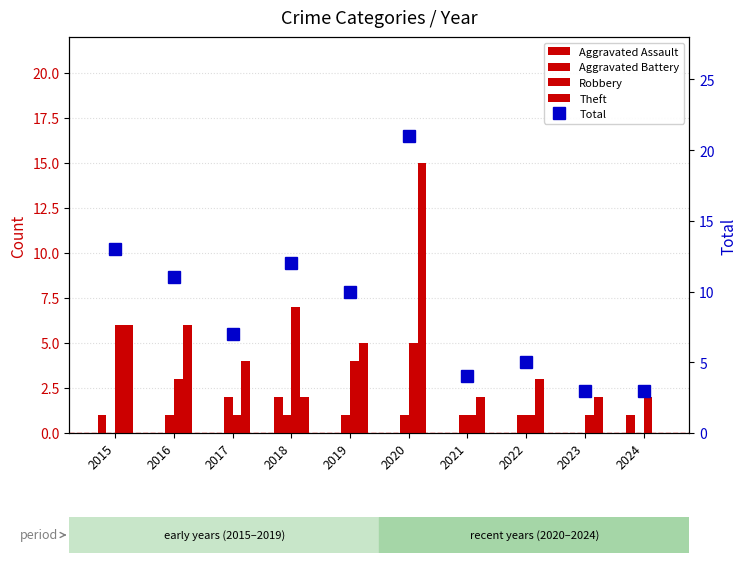

What is the value of the Aggravated Battery bar at the 3rd from the left?

2